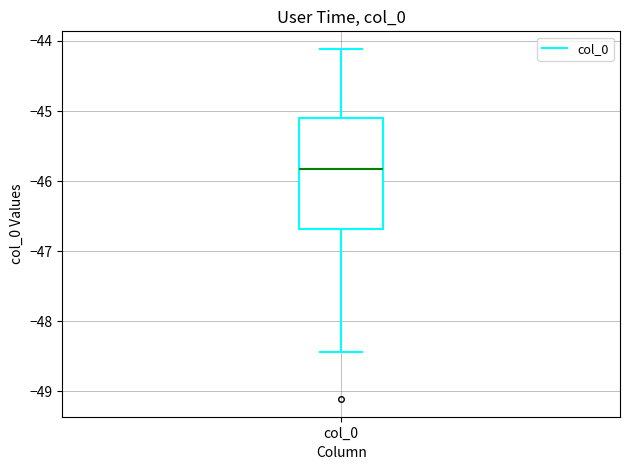

Read this box plot against the y-axis: the position of the median line, the range covered by the box, and the ends of both whiskers. The values are not printed on the chart, so give them approximately, as read against the axis.

median -45.8, box -46.7 to -45.1, whiskers -48.4 to -44.1